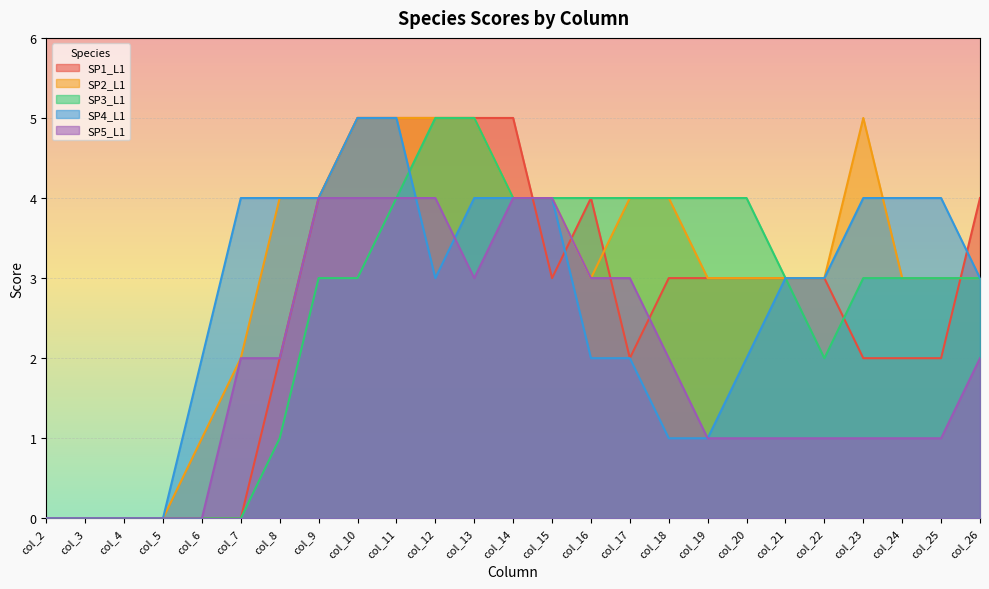

In SP2_L1, how many points are lower than both neighbors (excluding endpoints)?

1